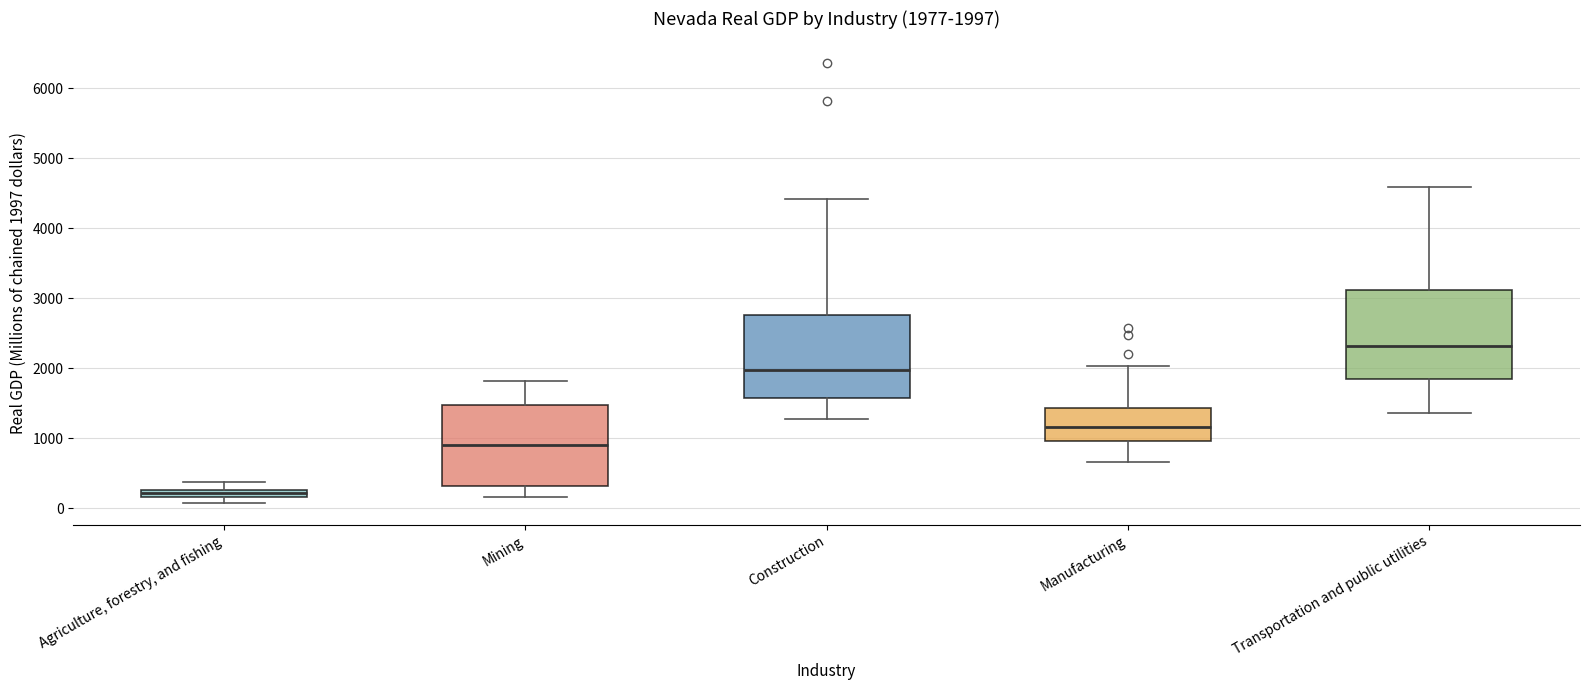

Which box has the lowest median line?

Agriculture, forestry, and fishing